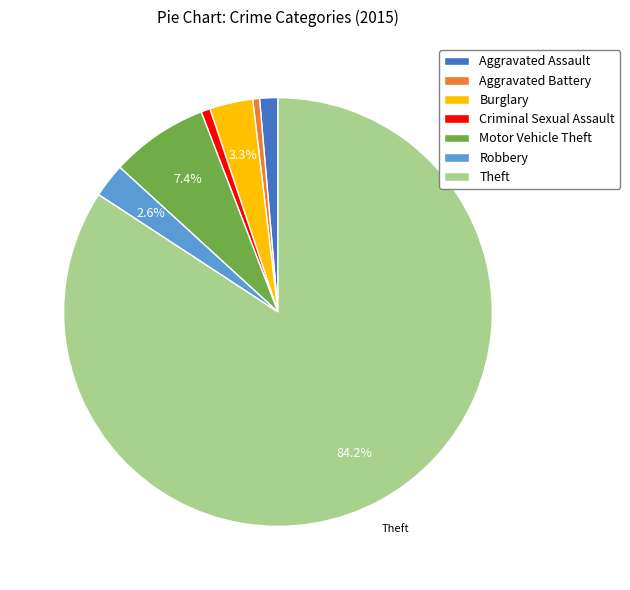

Which slice is the largest?

Theft